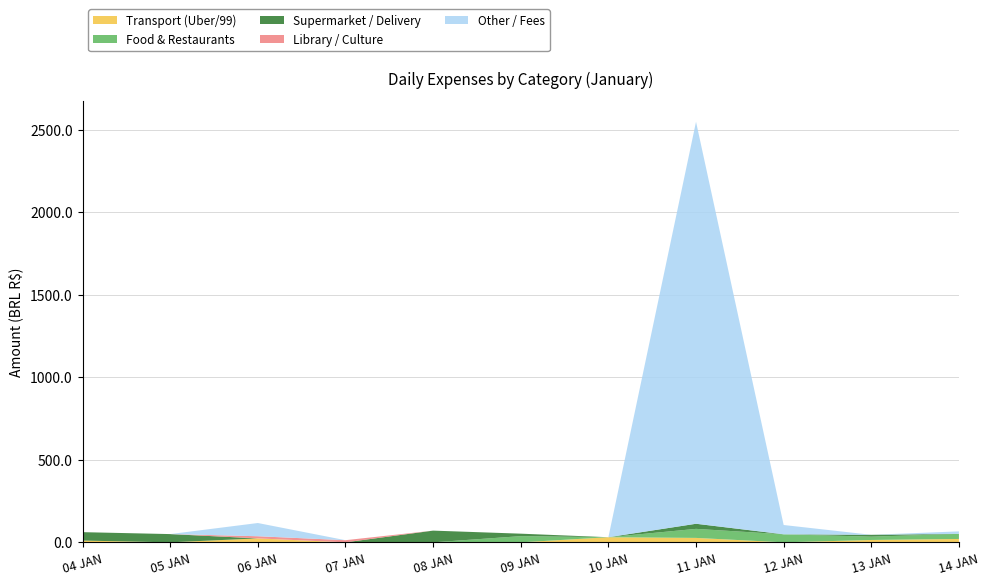

Reading left to right, transcribe all the data shown in this chart.

Transport (Uber/99): 10.7	0.0	23.9	0.0	0.0	0.0	30.9	26.8	0.0	14.3	20.4
Food & Restaurants: 0.0	0.0	0.0	0.0	0.0	37.5	0.0	54.8	48.8	20.0	31.0
Supermarket / Delivery: 51.0	50.0	0.0	0.0	71.0	15.0	0.0	30.9	0.0	11.2	0.0
Library / Culture: 0.0	0.0	13.0	13.0	0.0	0.0	0.0	0.0	0.0	0.0	0.0
Other / Fees: 0.0	0.0	80.2	0.0	0.0	0.0	0.0	2435.2	56.3	0.0	15.0